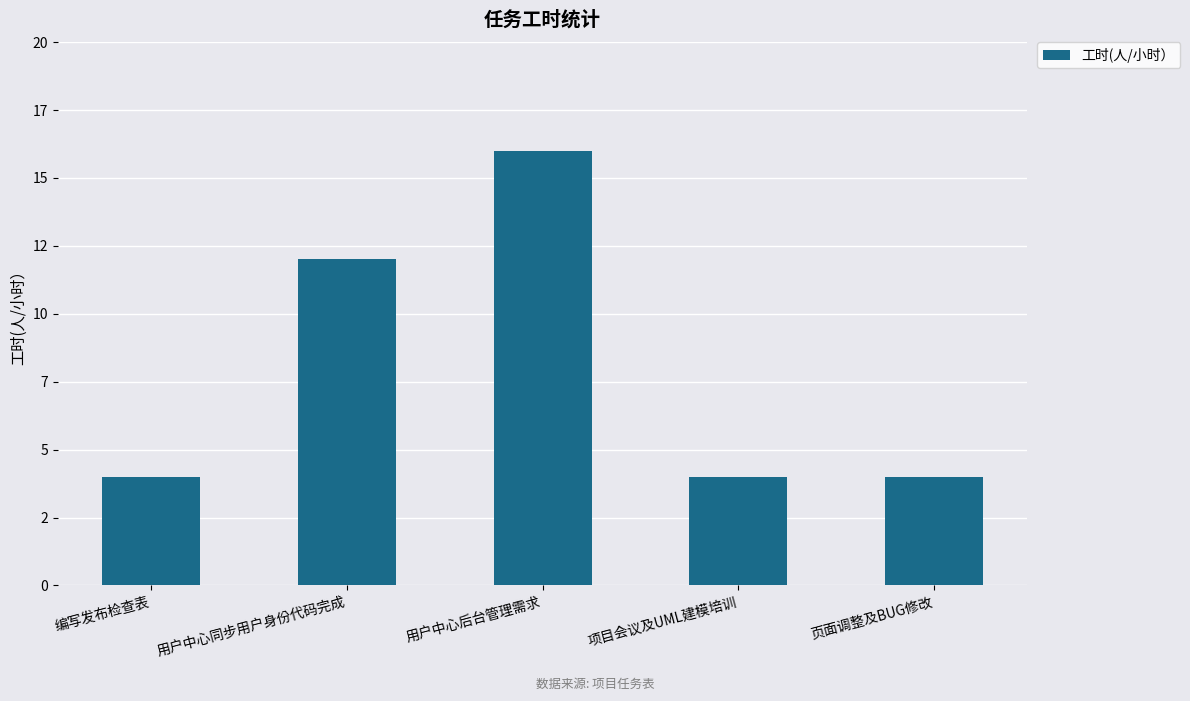

What is the ratio of the value at 编写发布检查表 to the value at 页面调整及BUG修改?

1.0